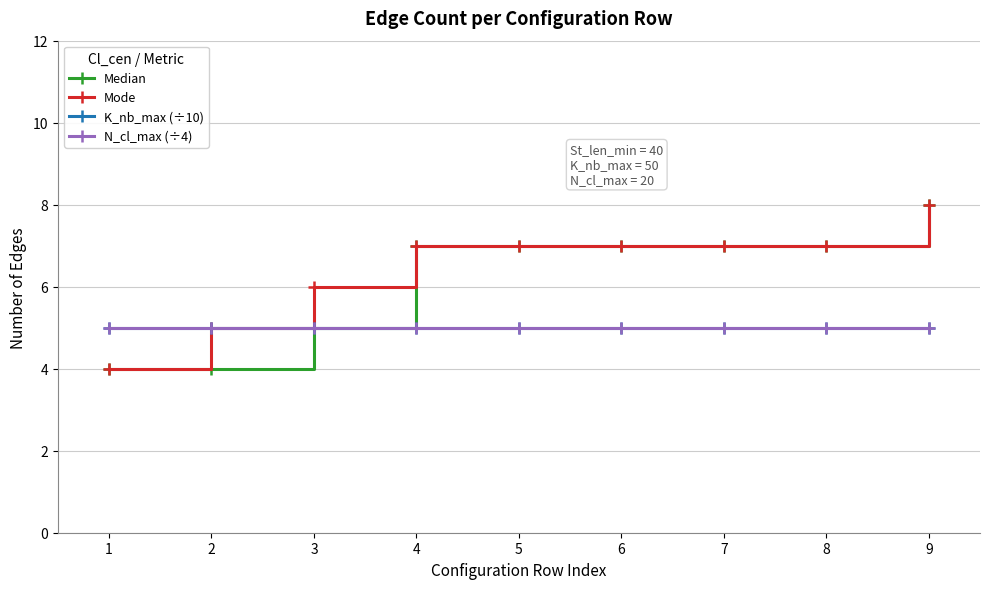

What is the lowest value of the K_nb_max (÷10) series?

5